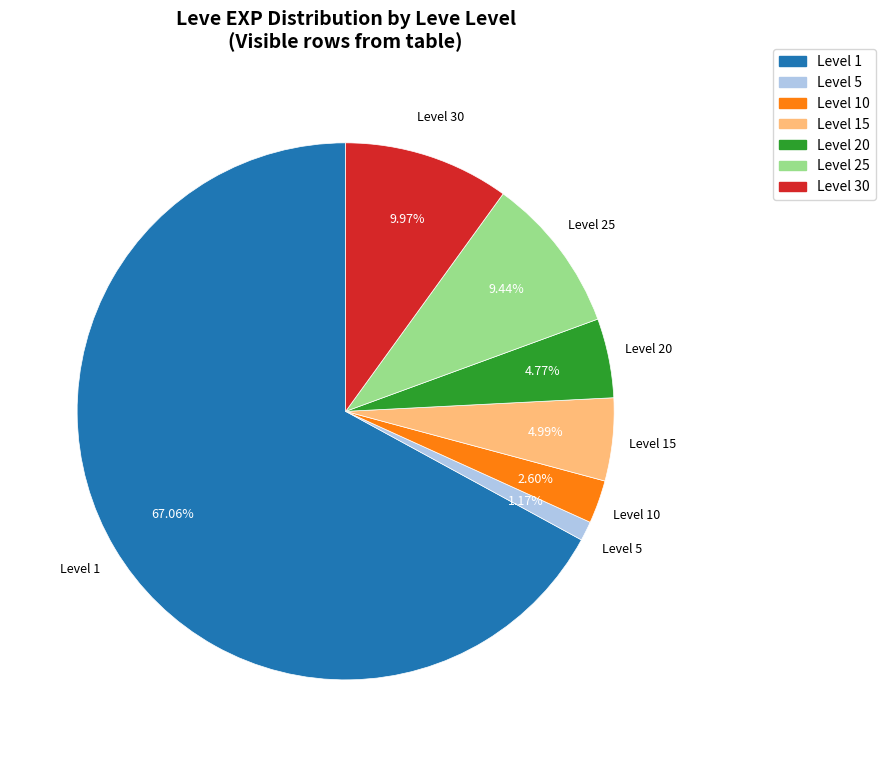

How many segments does this pie chart have?

7